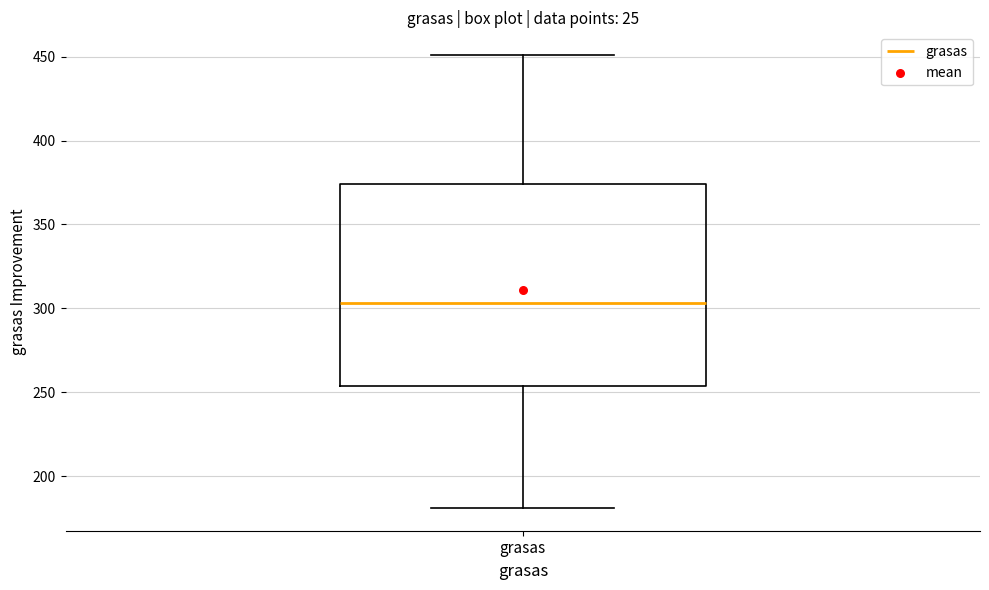

Transcribe this box plot: give where the median line is, the range the box spans, and where the two whiskers end, as read against the y-axis. The values are not printed on the chart, so give them approximately, as read against the axis.

median 305, box 255 to 375, whiskers 180 to 450